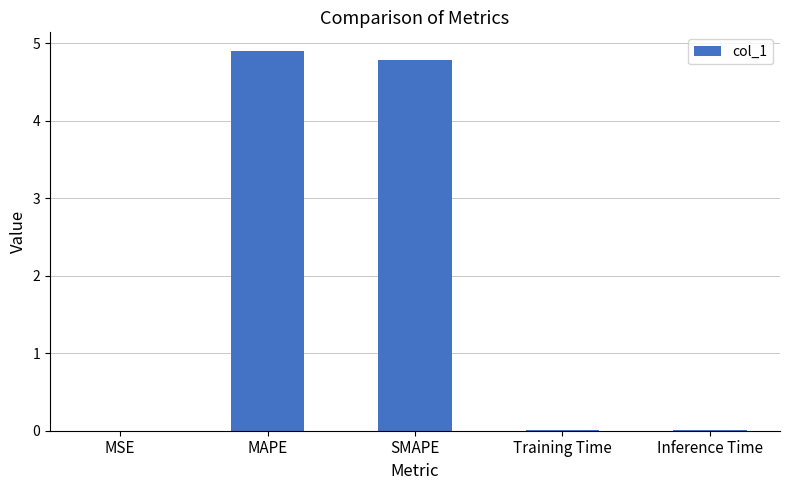

The chart shows a value of 0.0 at Inference Time. True or false?

True